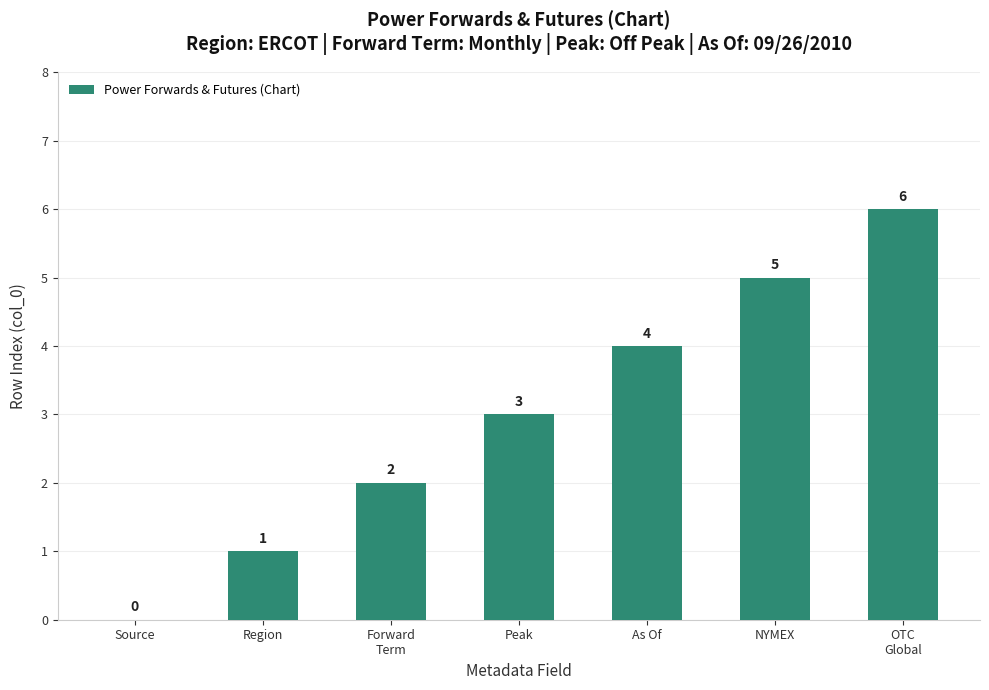

The value at As Of is 1. True or false?

False